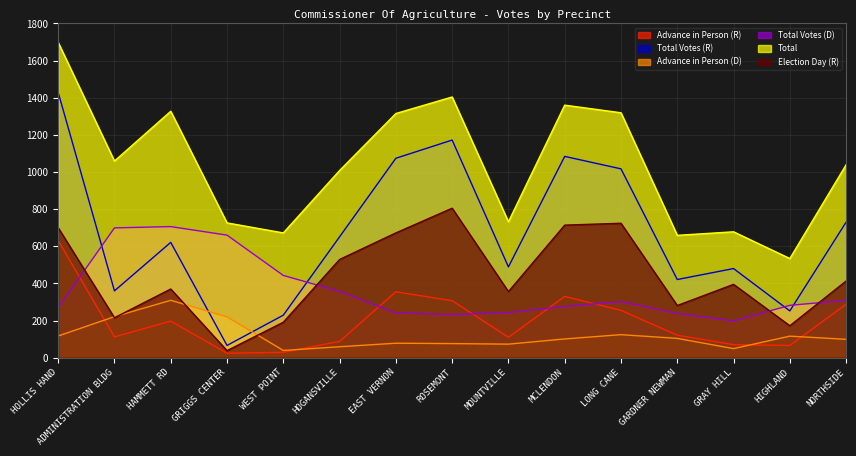

How many values in the Total series are below 1039?

7